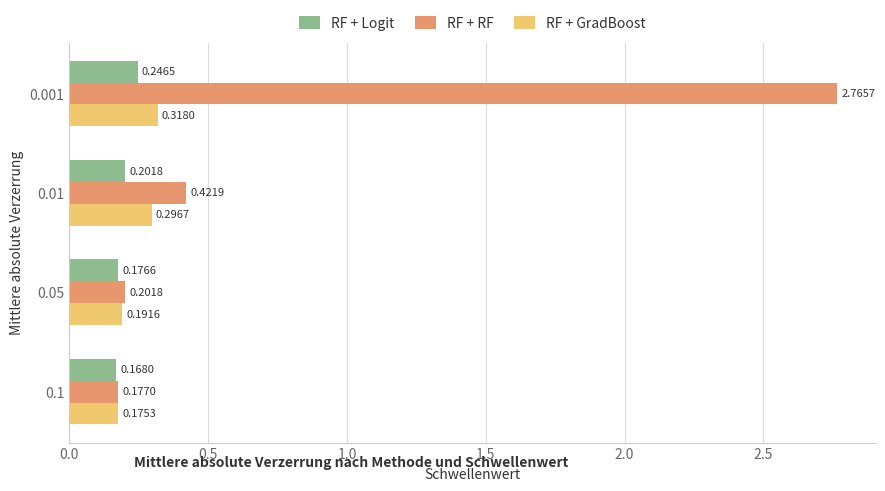

What is the sum of all RF + RF values?

3.6